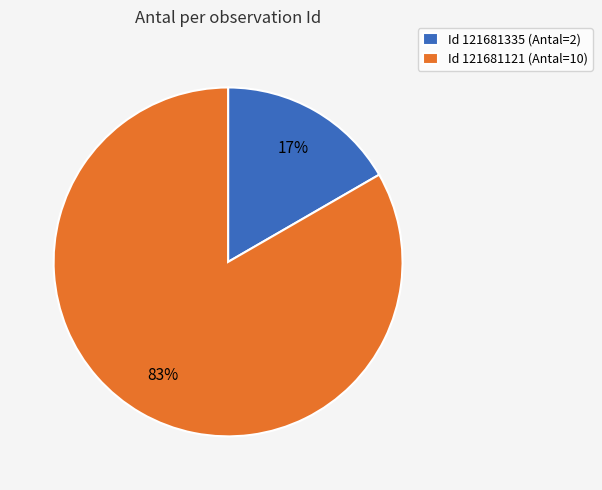

Count the number of slices in the pie.

2